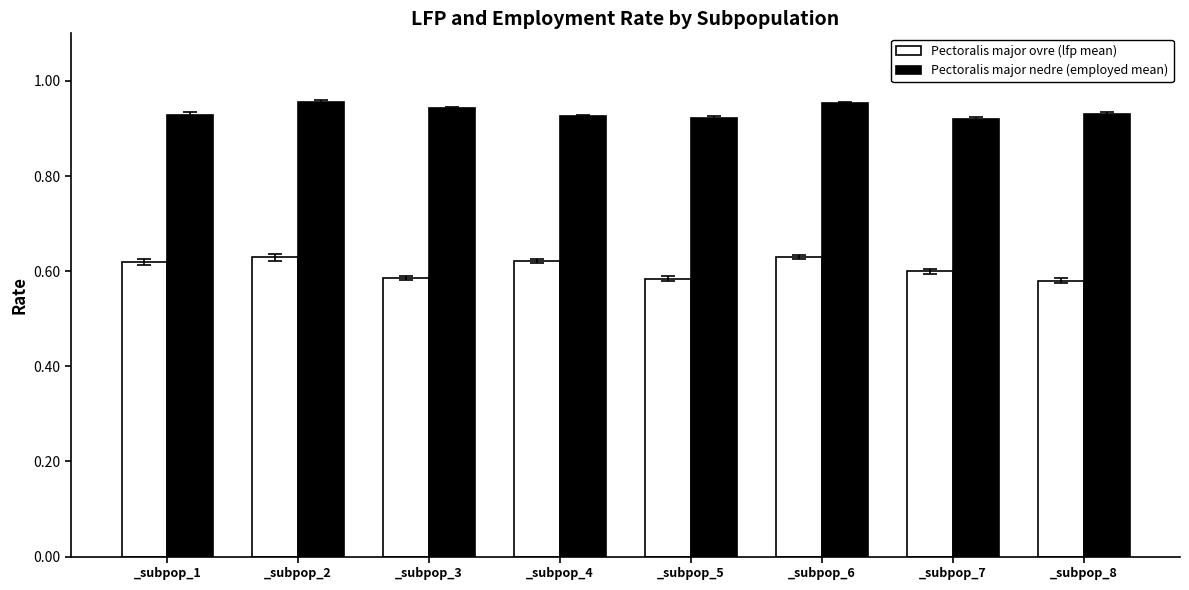

What are all the series names shown in the legend?

Pectoralis major ovre (lfp mean), Pectoralis major nedre (employed mean)